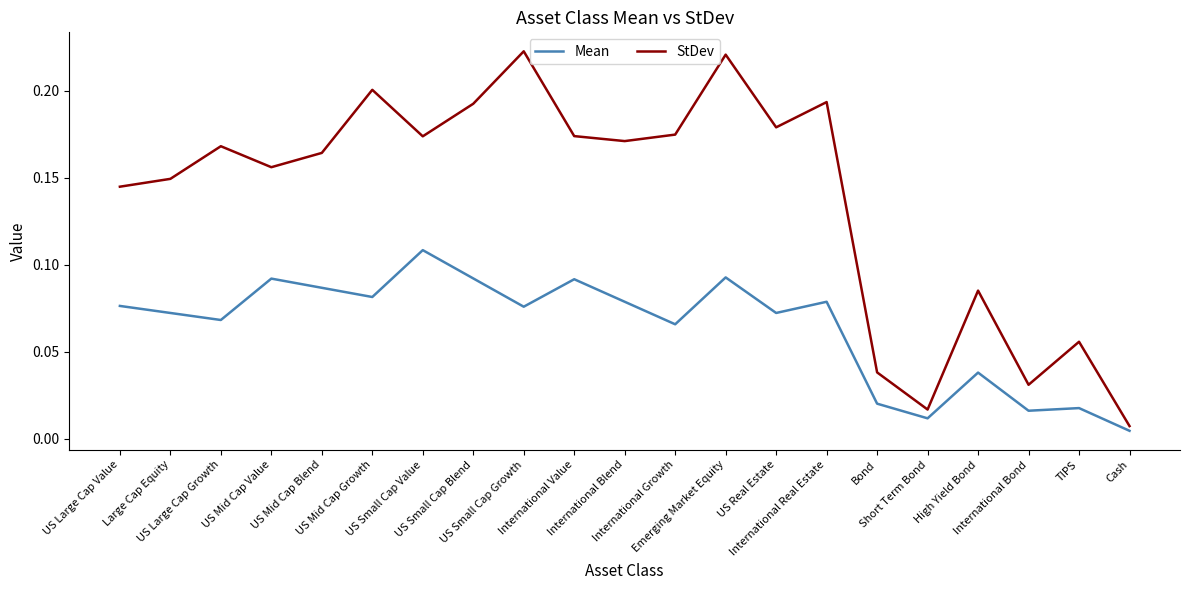

Which series has the widest spread of values?

StDev